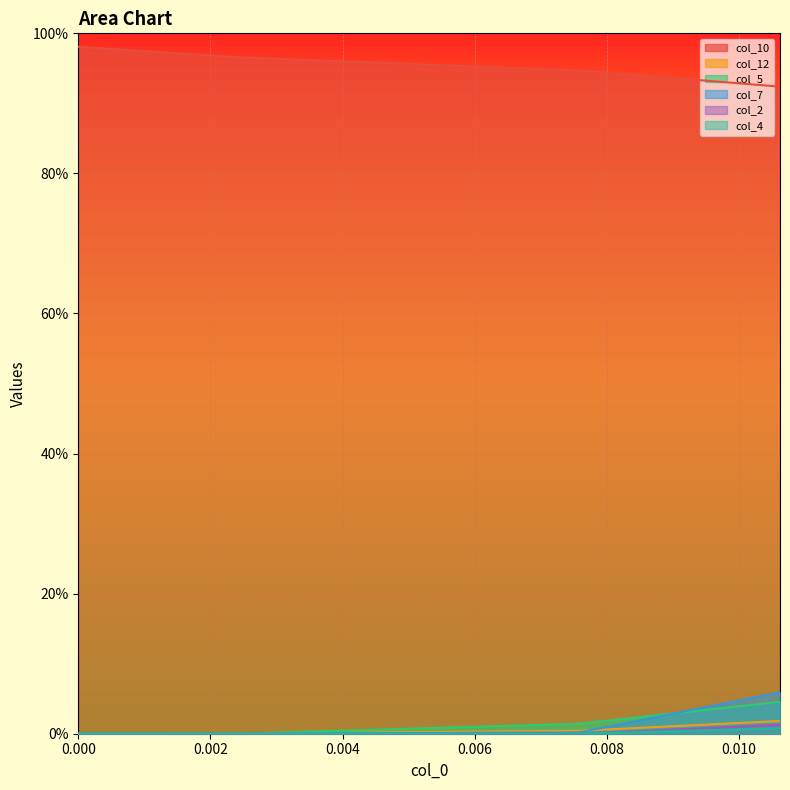

What are all the series names shown in the legend?

col_10, col_12, col_5, col_7, col_2, col_4